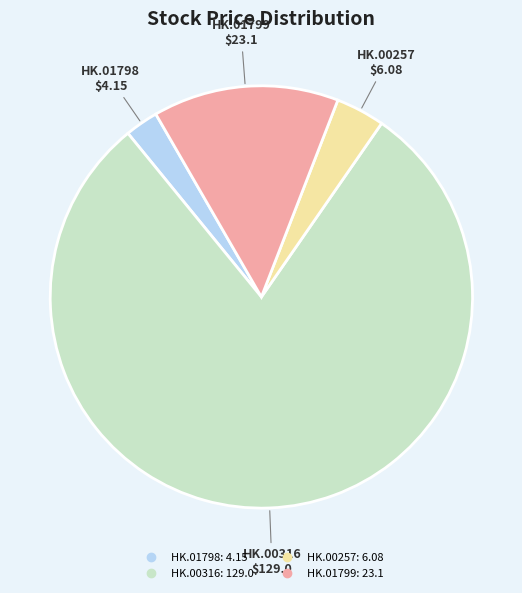

Is there a majority slice in this chart?

Yes